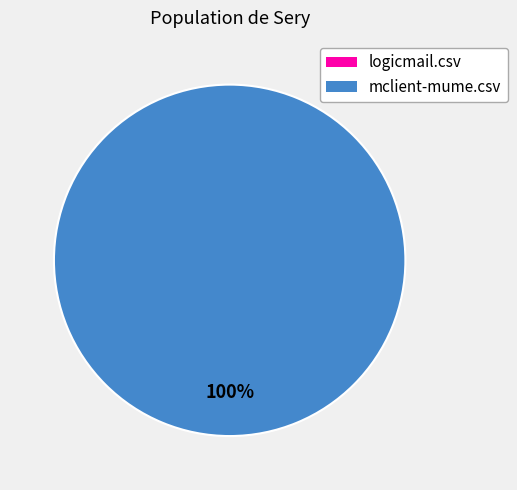

What is the largest slice in the pie chart?

mclient-mume.csv